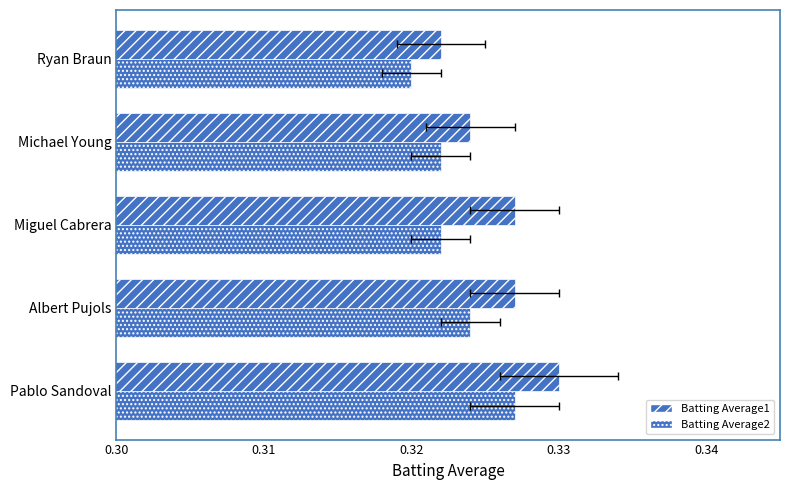

What is the value of the Batting Average1 bar at the 5th from the left?

0.3